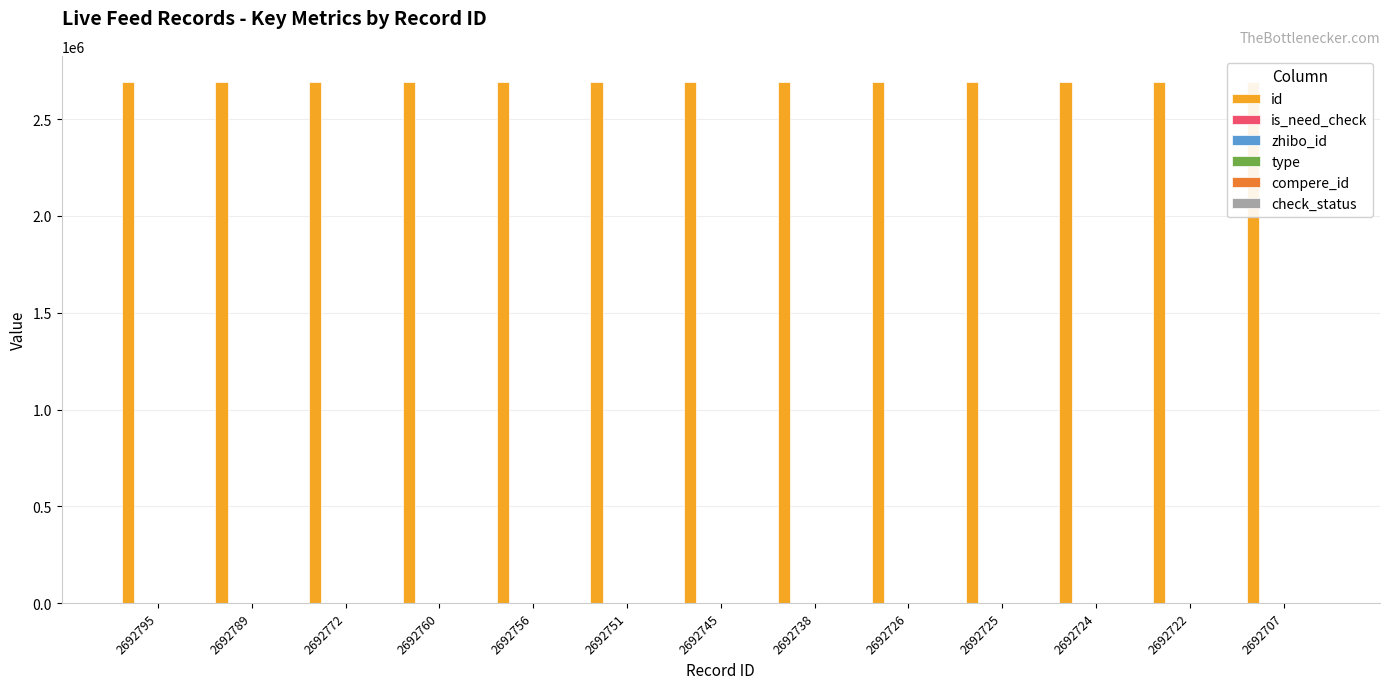

Which series has the widest spread of values?

id